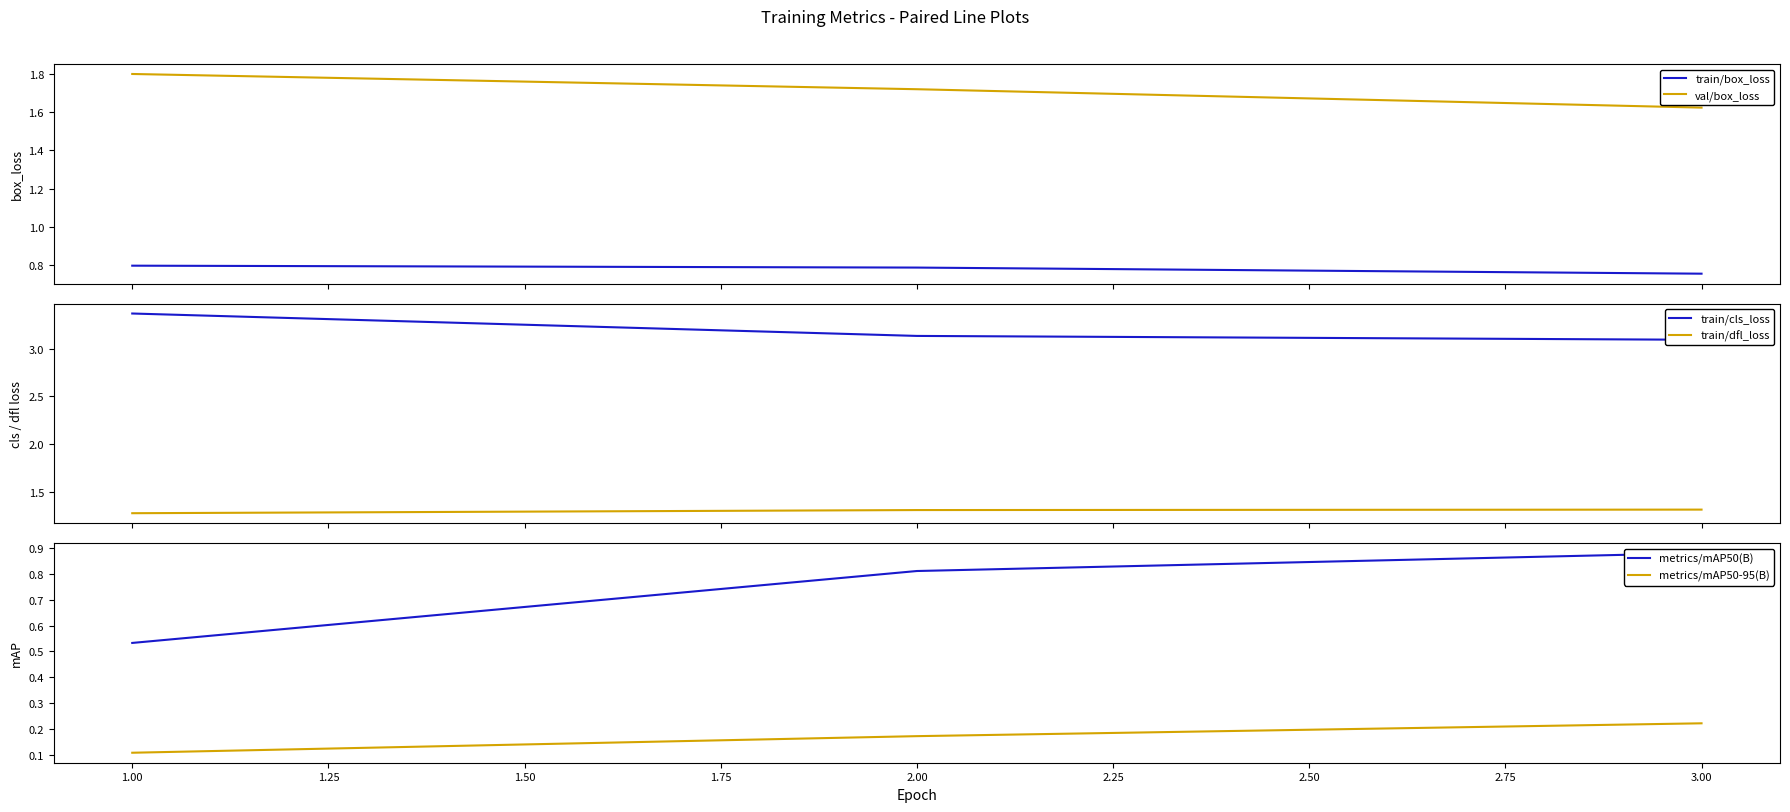

How many train/dfl_loss values are between 1 and 2?

3